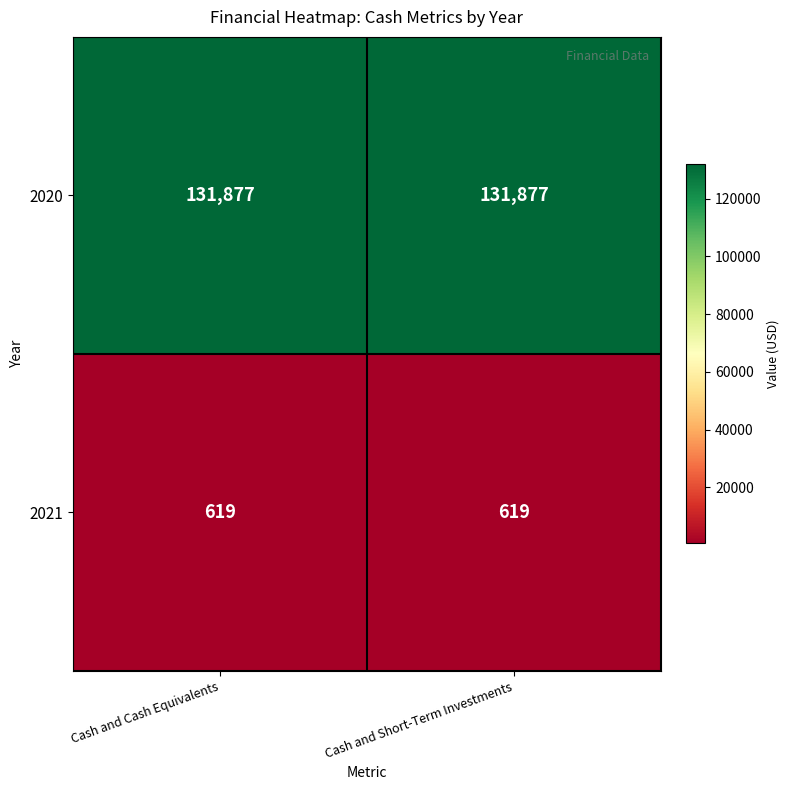

What is the greatest value displayed?

131877